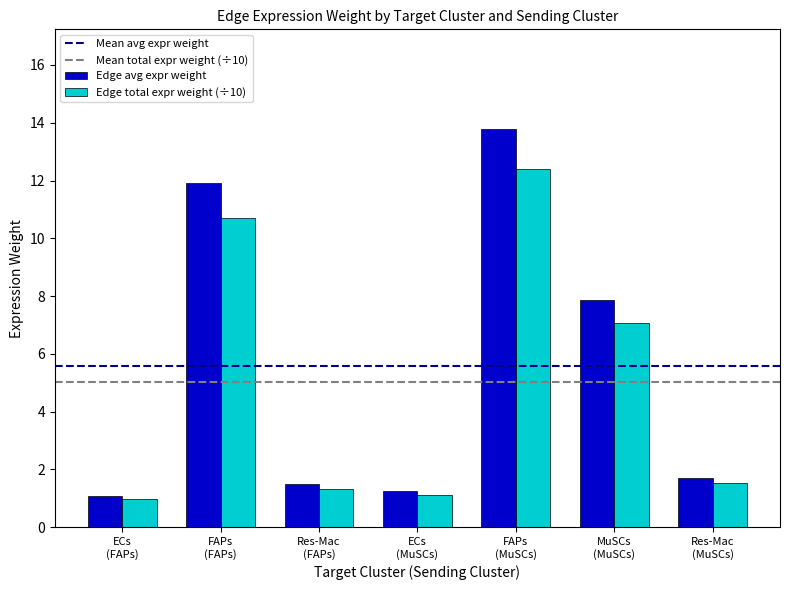

What is the smallest value displayed?

1.0